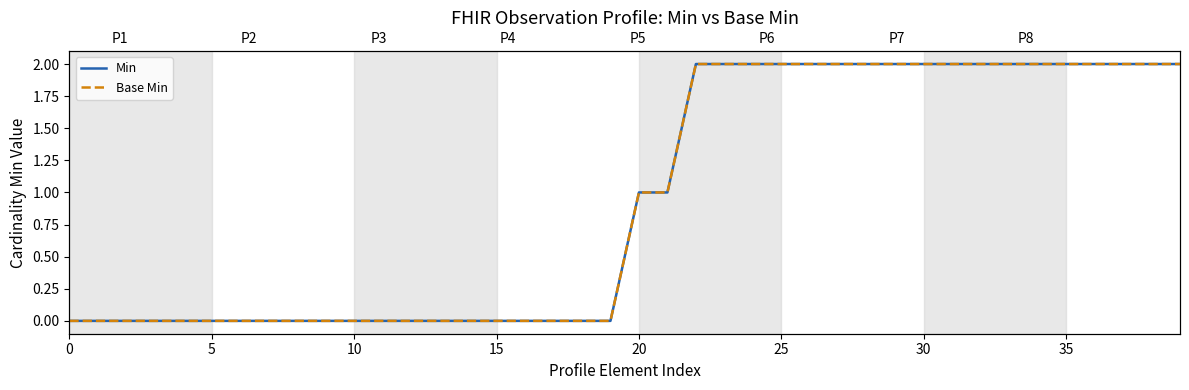

How many lines are shown in the chart?

2